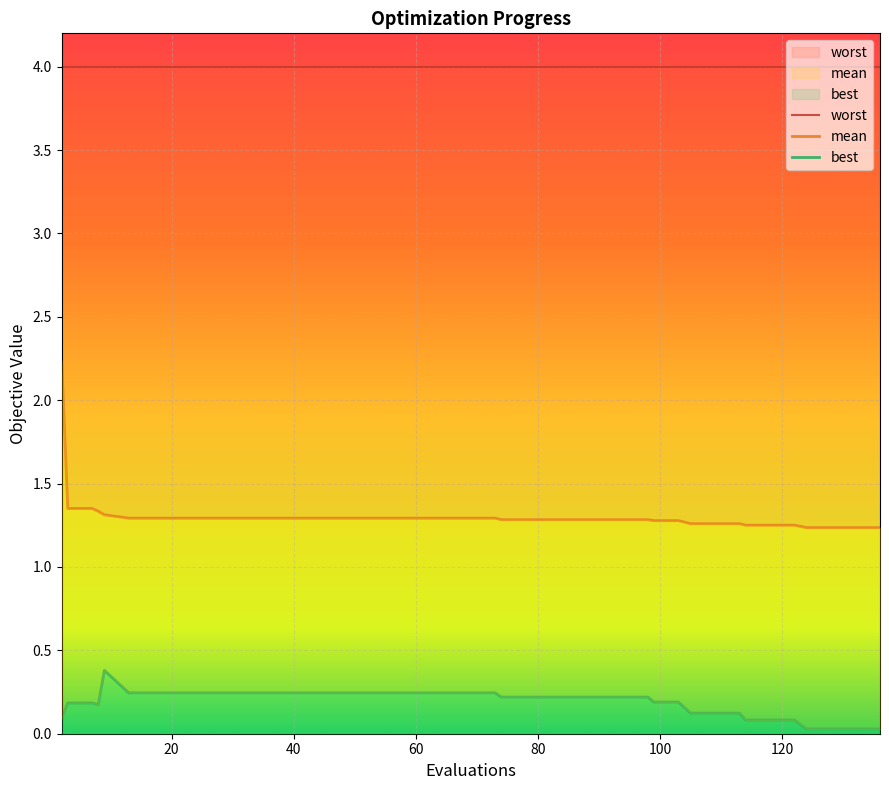

True or false: best and worst cross at least once.

False